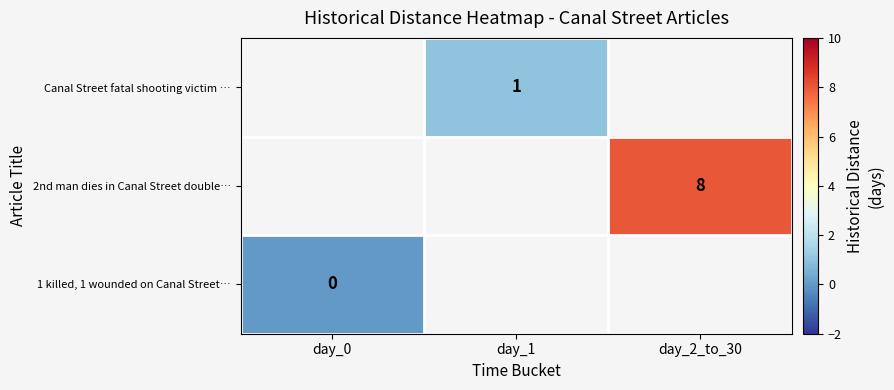

The Canal Street fatal shooting victim … series shows 1 at day_1. True or false?

True